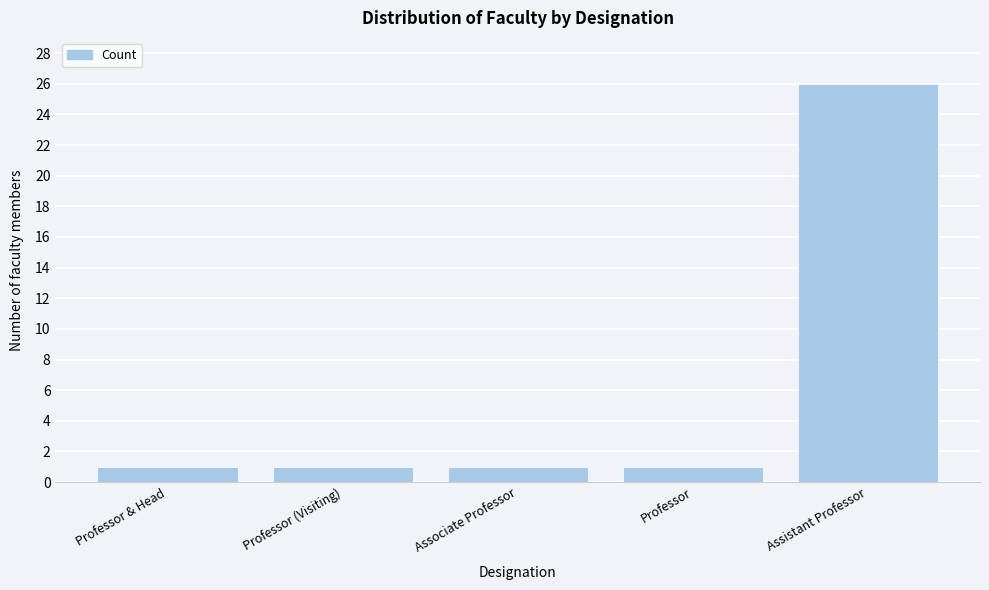

Reading right to left, what are all the values shown in this chart?

Assistant Professor=26	Professor=1	Associate Professor=1	Professor (Visiting)=1	Professor & Head=1